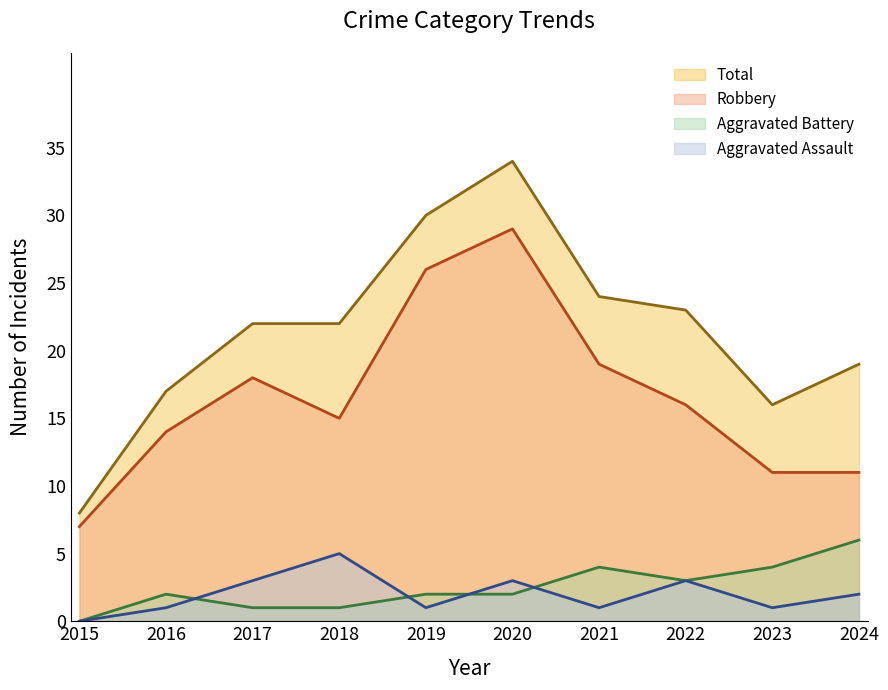

Which series has the largest total across all categories?

Total